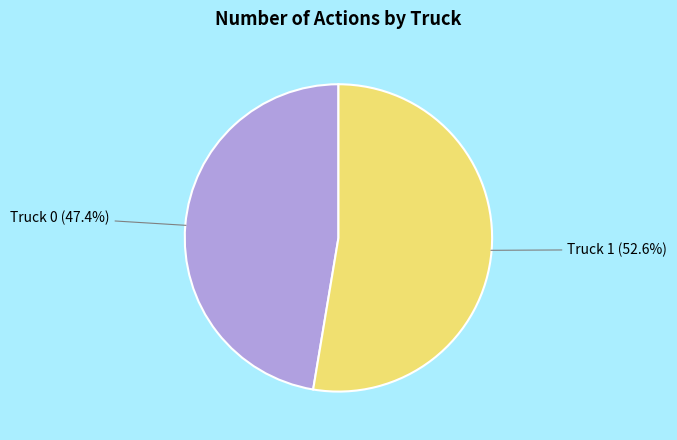

To the nearest percent, what portion does Truck 0 represent?

47%